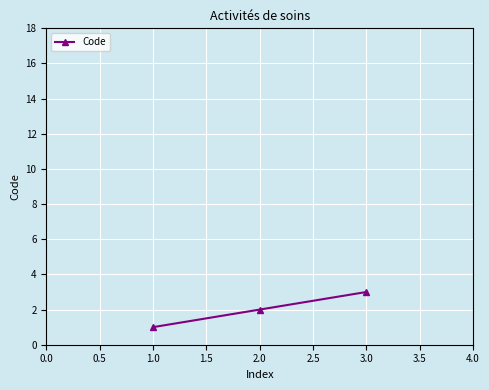

The value at 3.0 is 4. True or false?

False